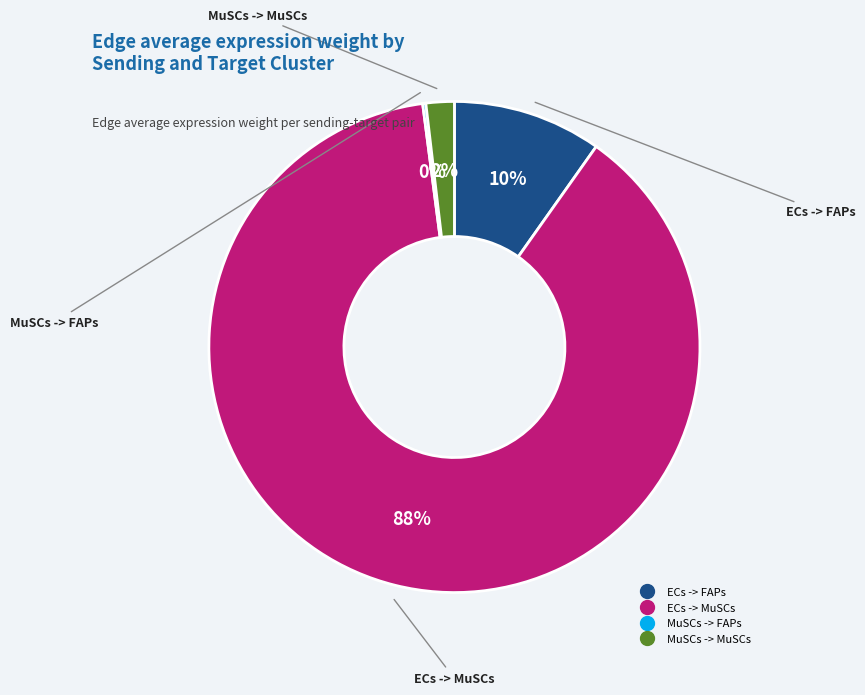

Is it true that MuSCs -> MuSCs is 2% of the pie?

True